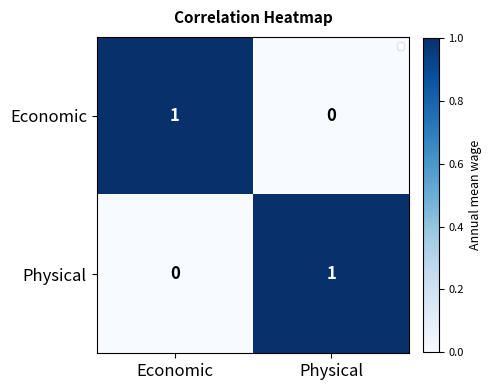

Rank the series at Physical from highest to lowest value.

Physical, Economic